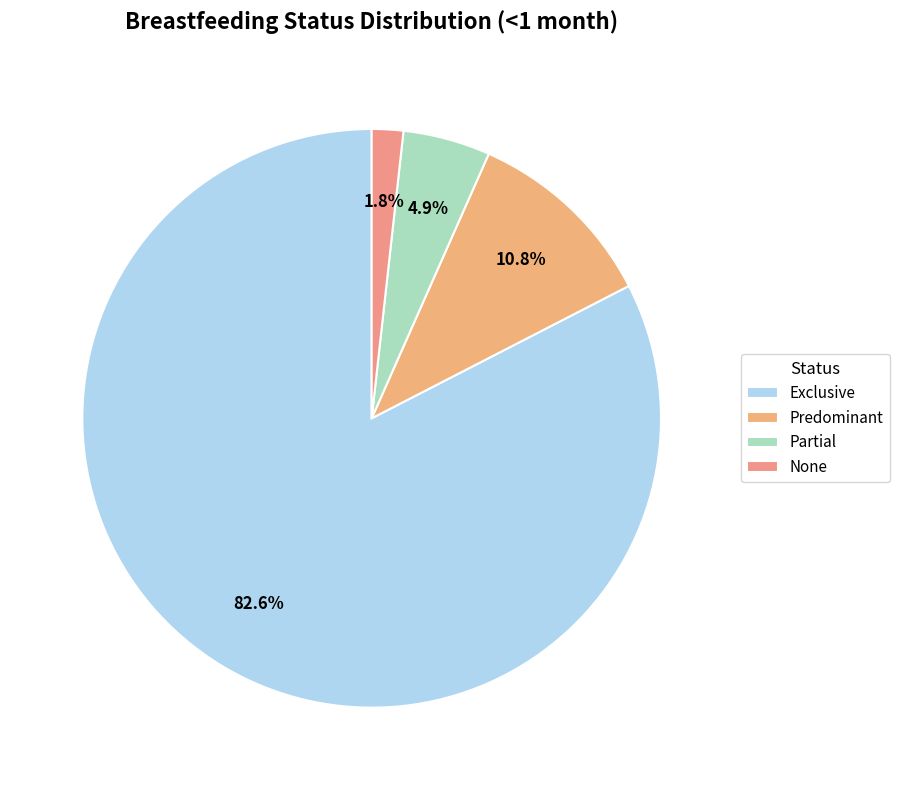

How much of the chart is everything except Partial?

95.1%